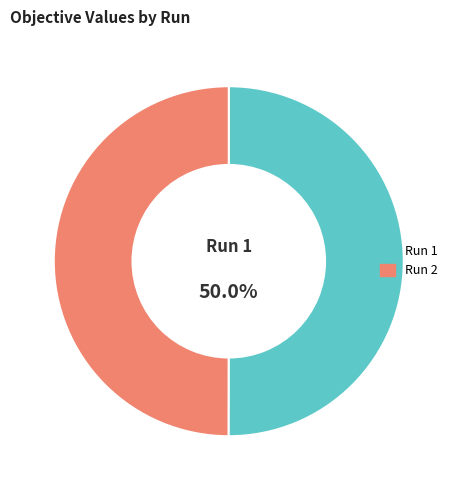

What portion of the pie excludes Run 1?

50.0%